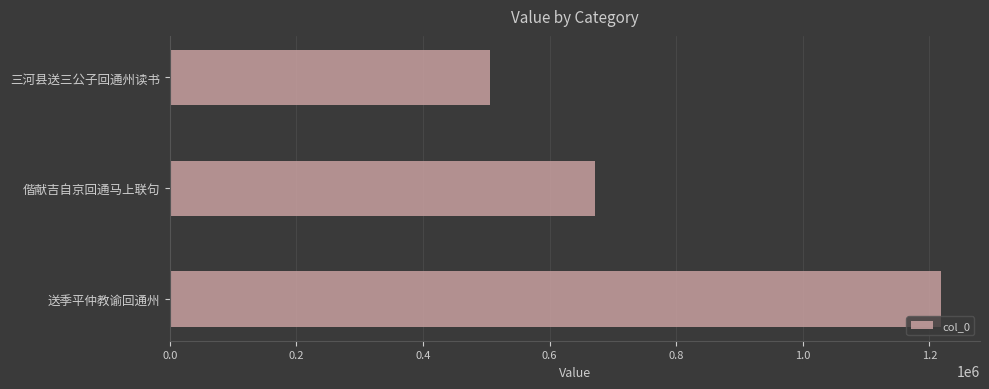

The value at 送季平仲教谕回通州 is 1681265. True or false?

False